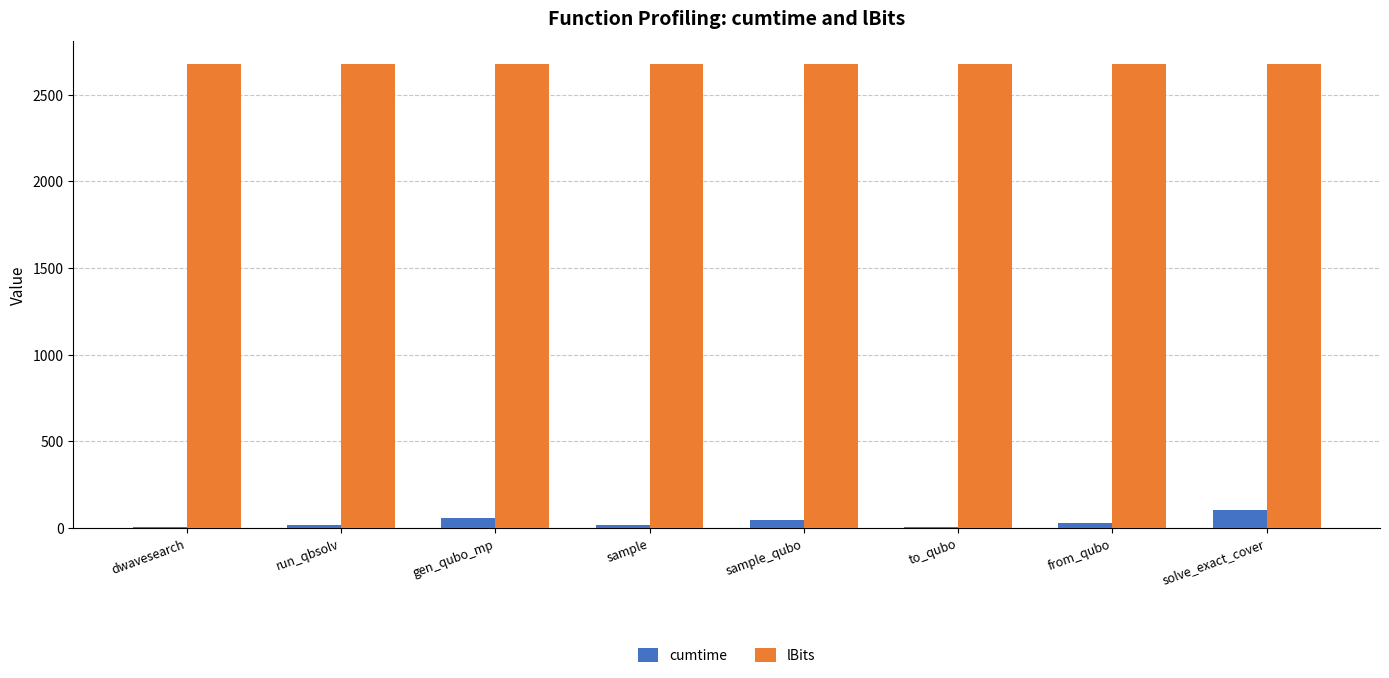

Is it true that lBits equals 2675.0 at gen_qubo_mp?

True